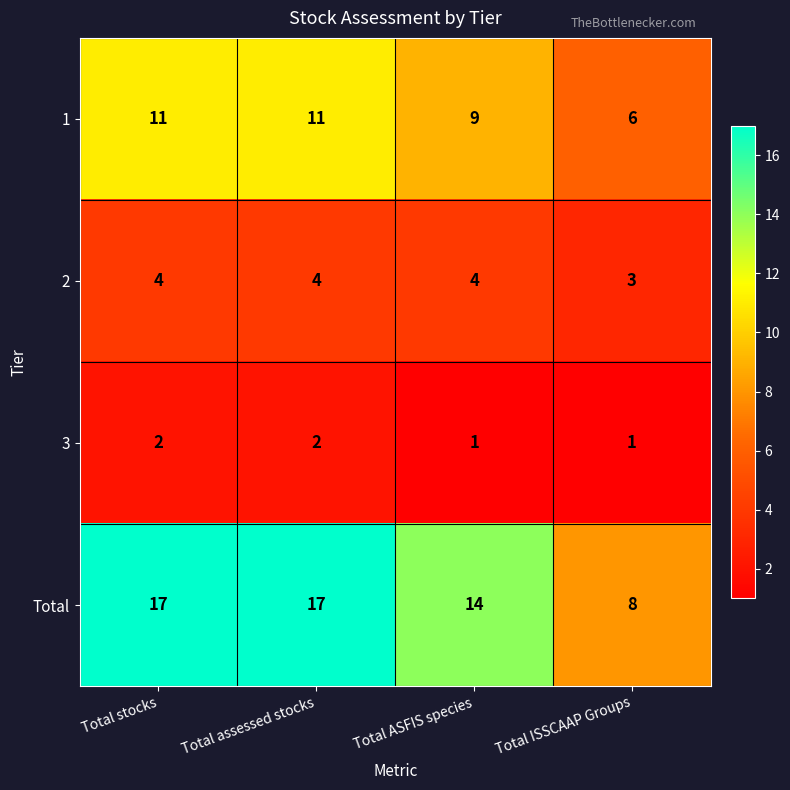

Reading left to right, extract all data points from this chart.

1: Total stocks=11	Total assessed stocks=11	Total ASFIS species=9	Total ISSCAAP Groups=6
2: Total stocks=4	Total assessed stocks=4	Total ASFIS species=4	Total ISSCAAP Groups=3
3: Total stocks=2	Total assessed stocks=2	Total ASFIS species=1	Total ISSCAAP Groups=1
Total: Total stocks=17	Total assessed stocks=17	Total ASFIS species=14	Total ISSCAAP Groups=8